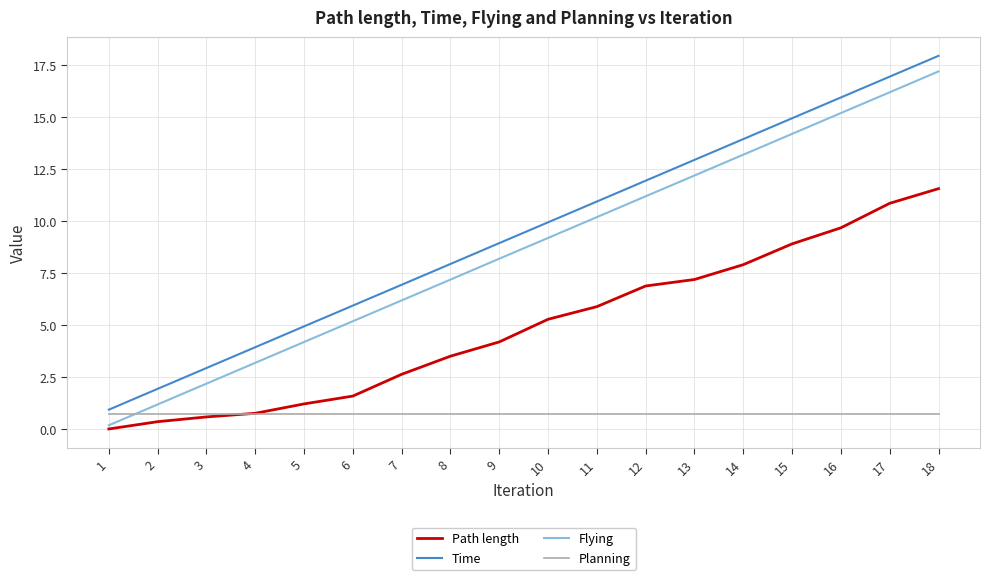

At which category is the sum across all series the highest?

18